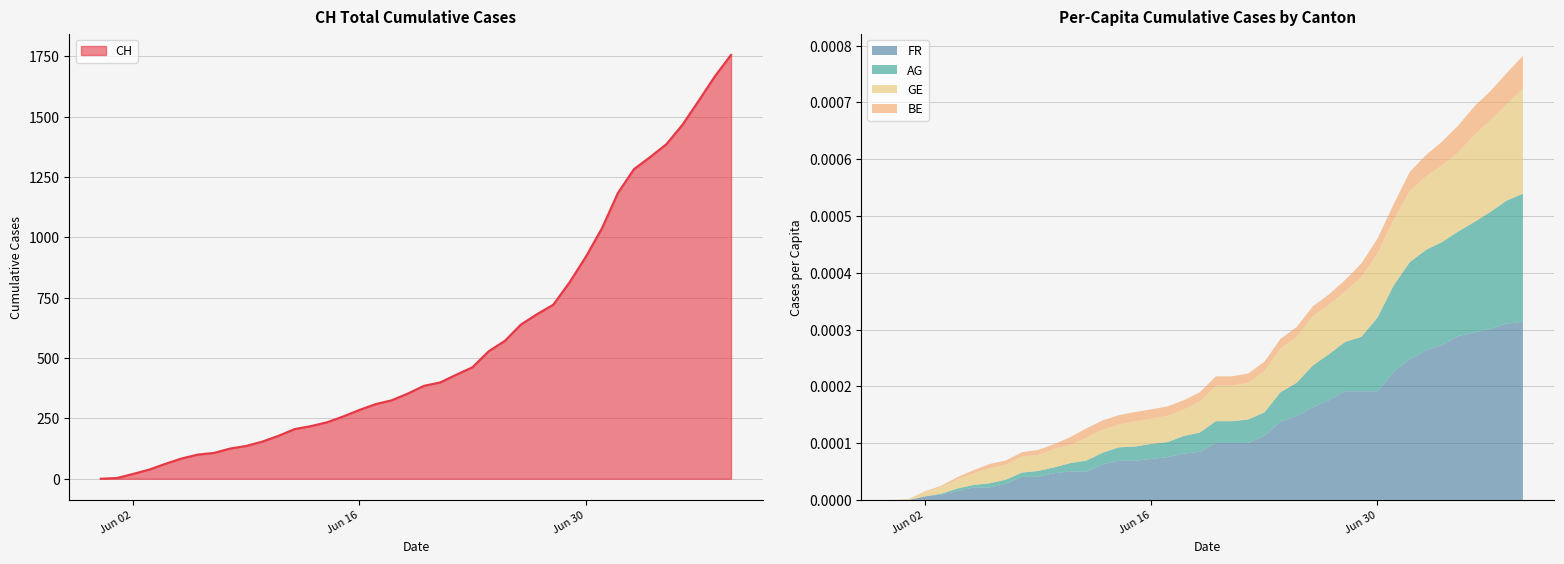

What value does the CH series have at 2020-06-09?

136.0